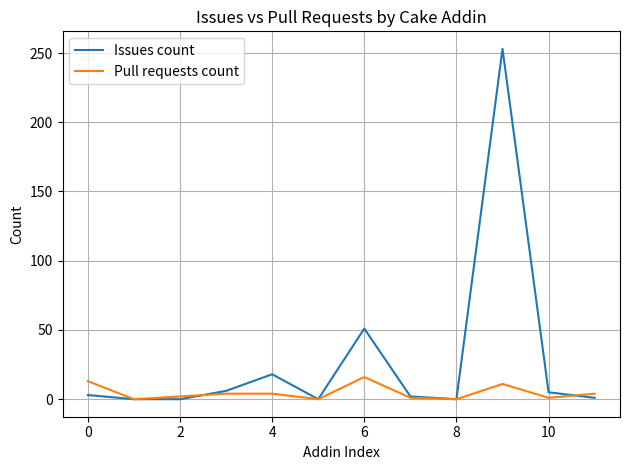

Rank the series by their maximum value, from highest to lowest.

Issues count, Pull requests count